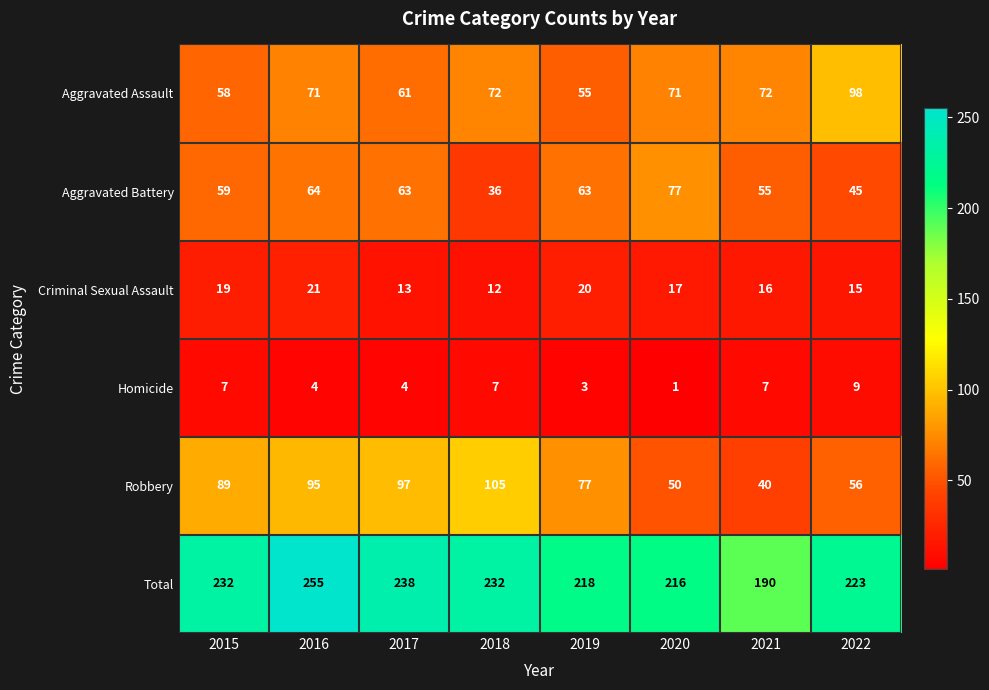

What is the difference between the highest and lowest values at 2020?

215